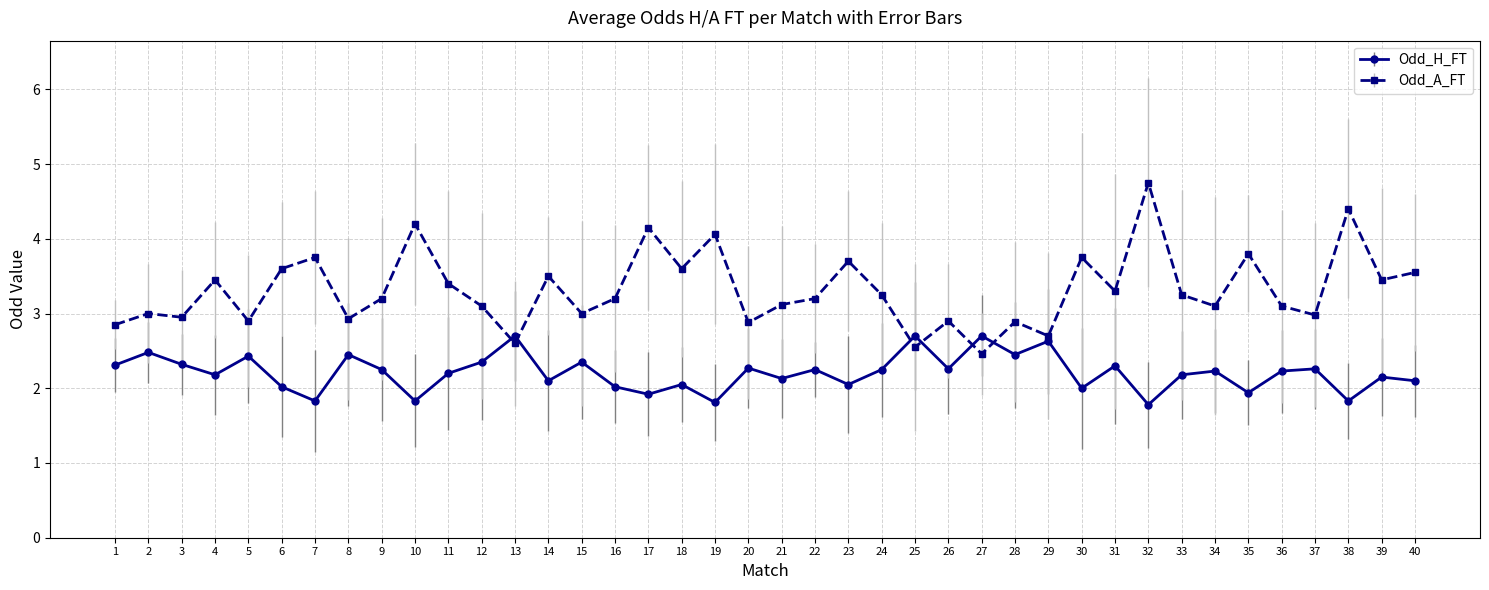

True or false: Odd_A_FT has a value of 4.6 at 3.

False